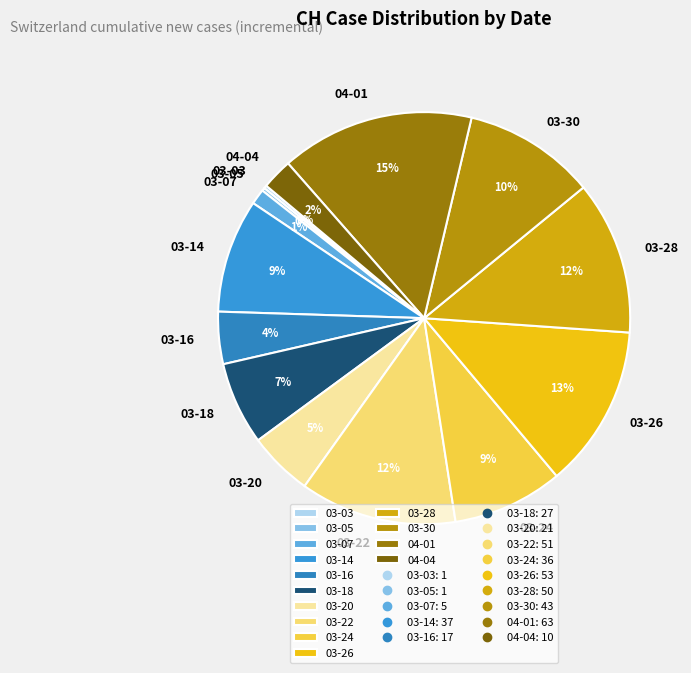

Is it true that 03-30 is 24% of the pie?

False